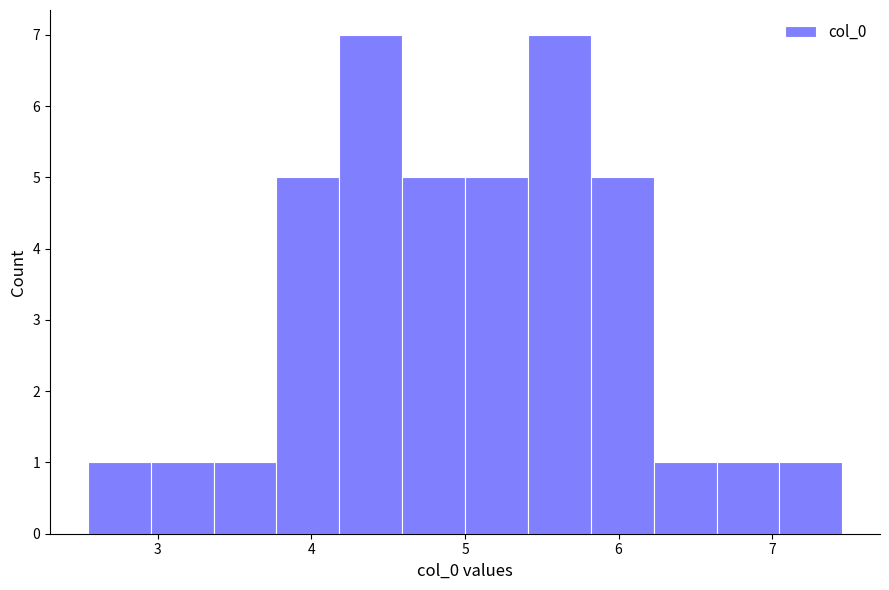

What is the height of the bar covering 4.6 to 5.0 on the x-axis? Neither the bar edges nor the heights are printed on the chart, so give them approximately, as read against the axes.

5